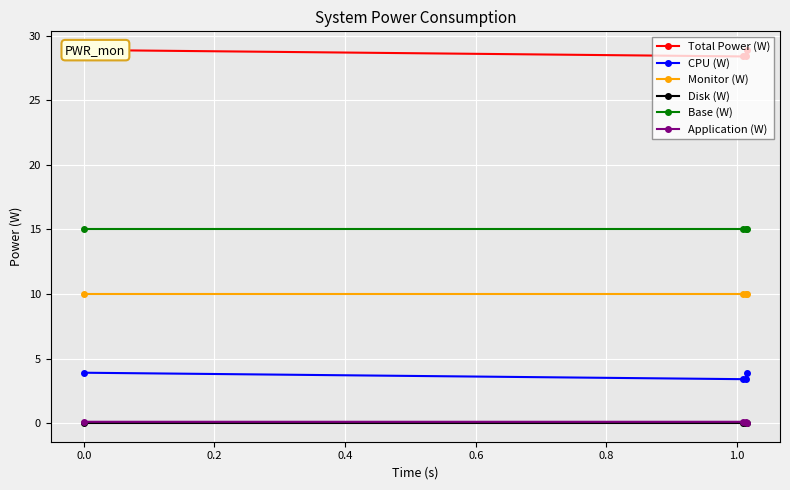

True or false: Monitor (W) and CPU (W) cross at least once.

False